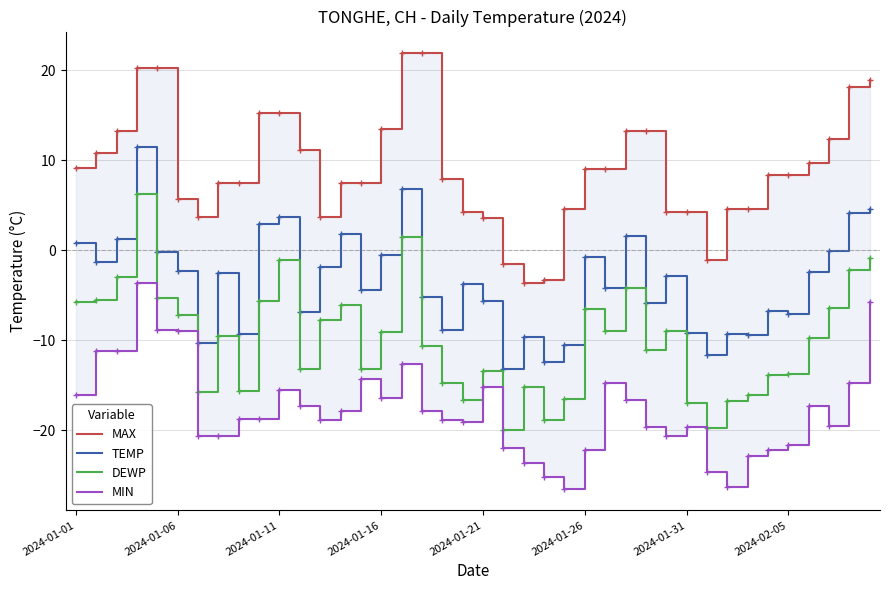

True or false: MIN has more than 0 interior local peaks.

True